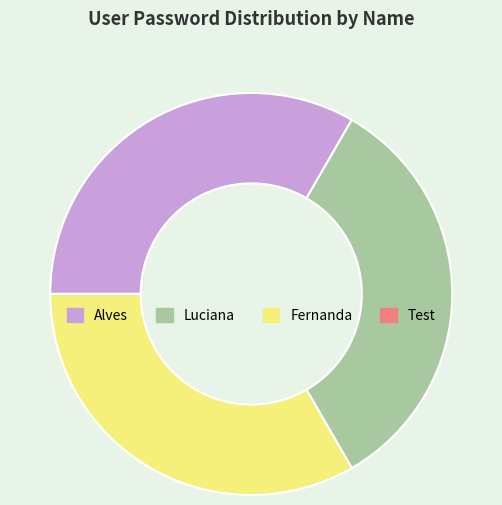

Combined, do Fernanda and Alves account for over 50%?

Yes